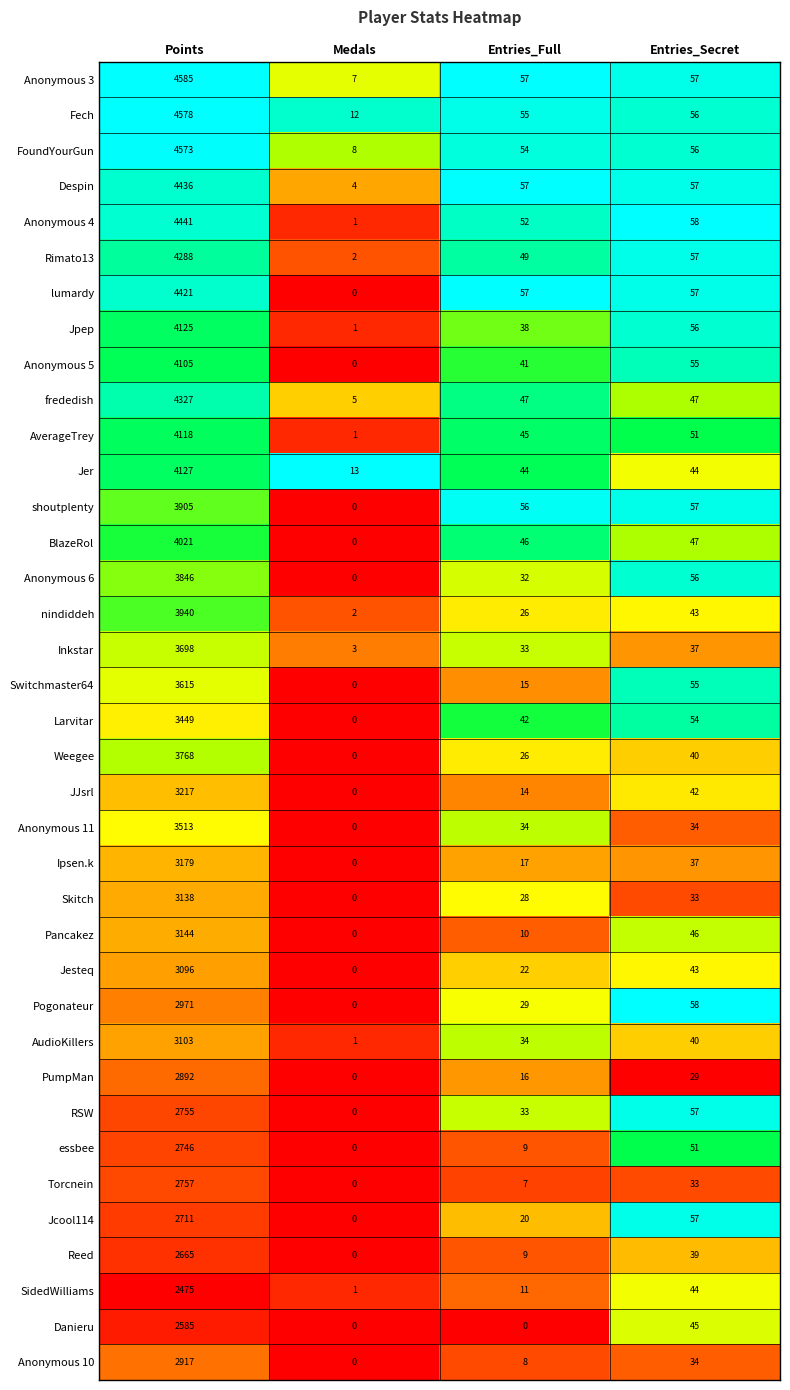

At which label does Fech reach its peak?

Points